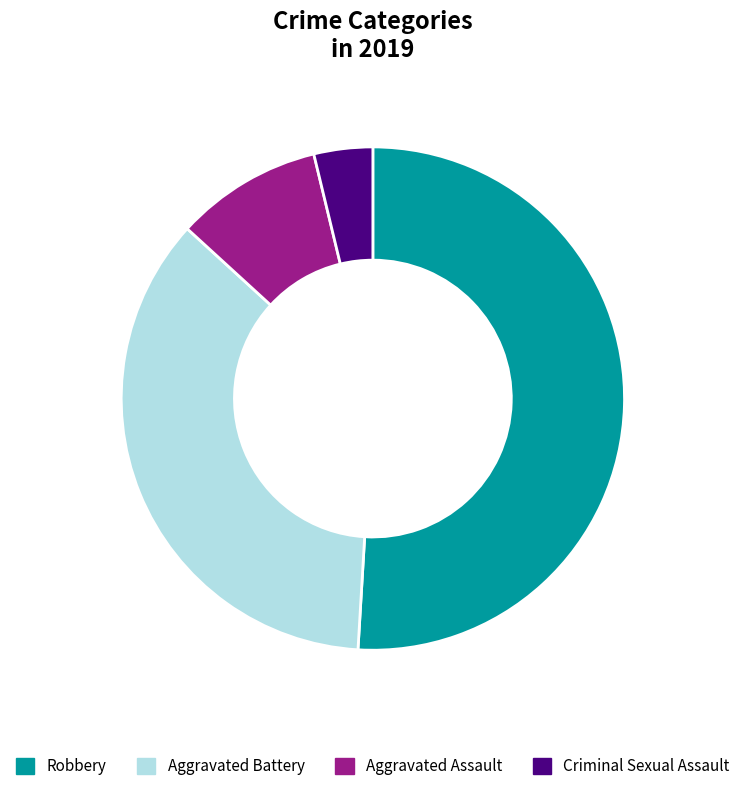

What is the largest slice in the pie chart?

Robbery